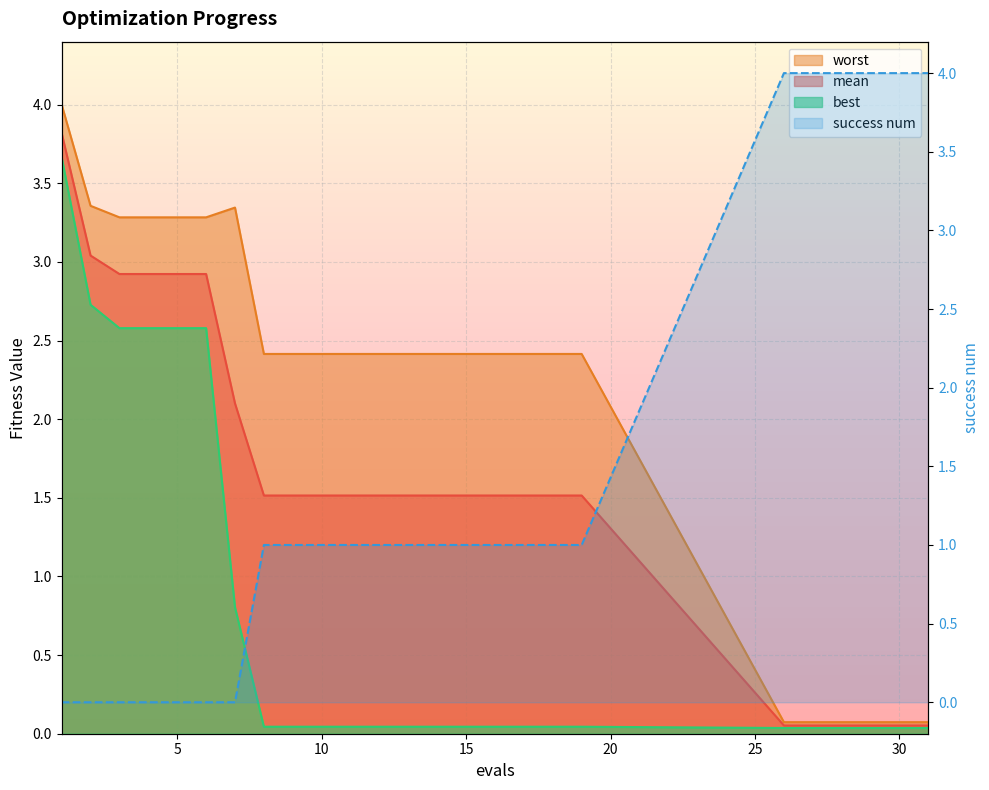

Is it true that best equals 0.0 at 28?

True